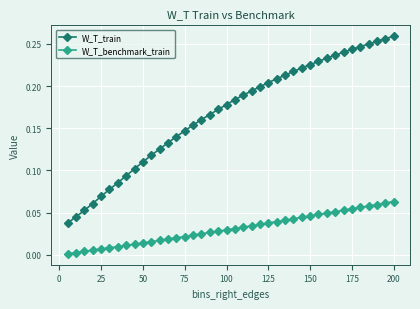

Which series has the largest range (max minus min)?

W_T_train